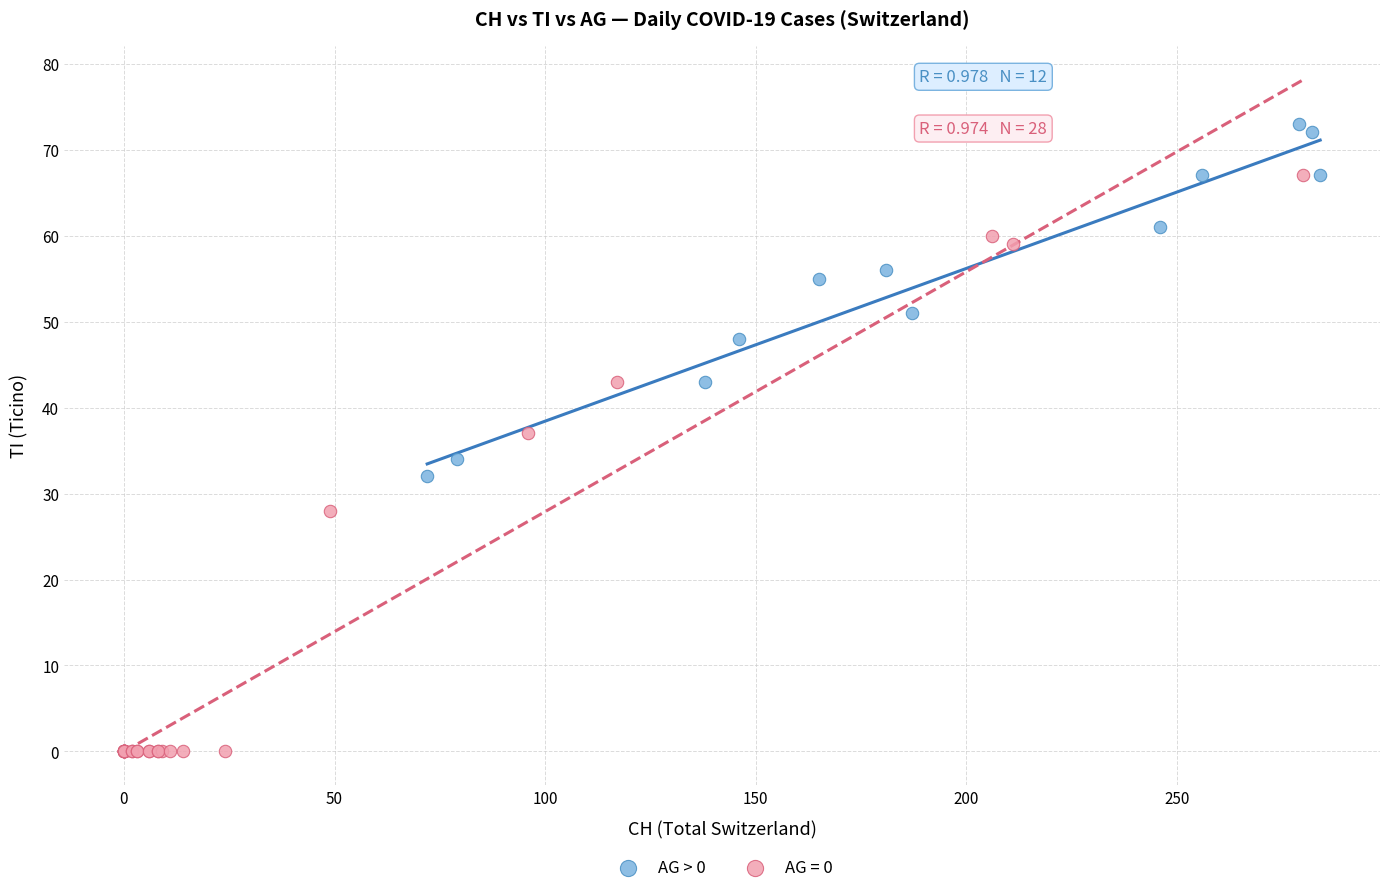

Which series reaches the maximum Y coordinate?

AG > 0